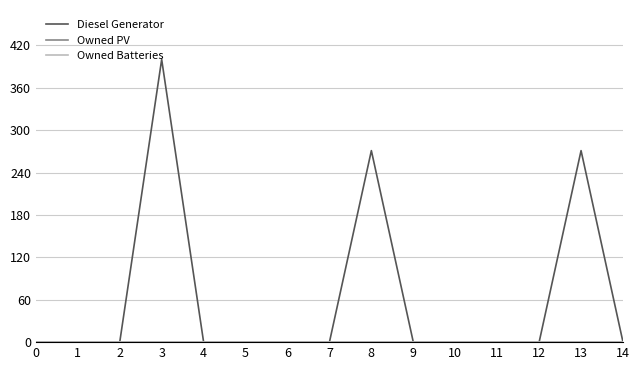

Is this an area chart (filled region under the line)?

No